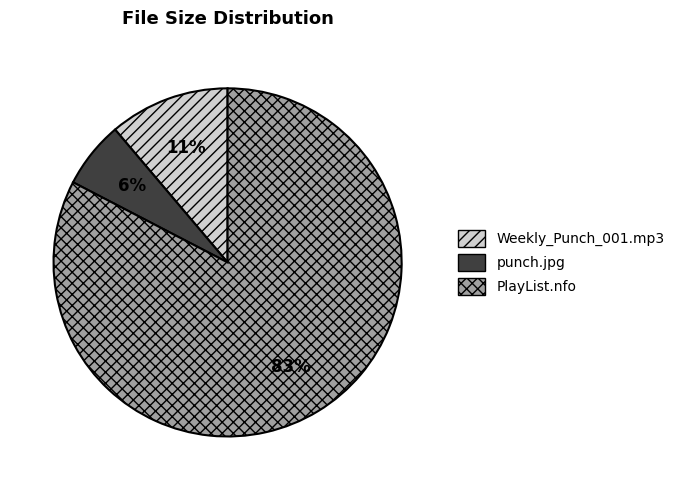

Is there a majority slice in this chart?

Yes